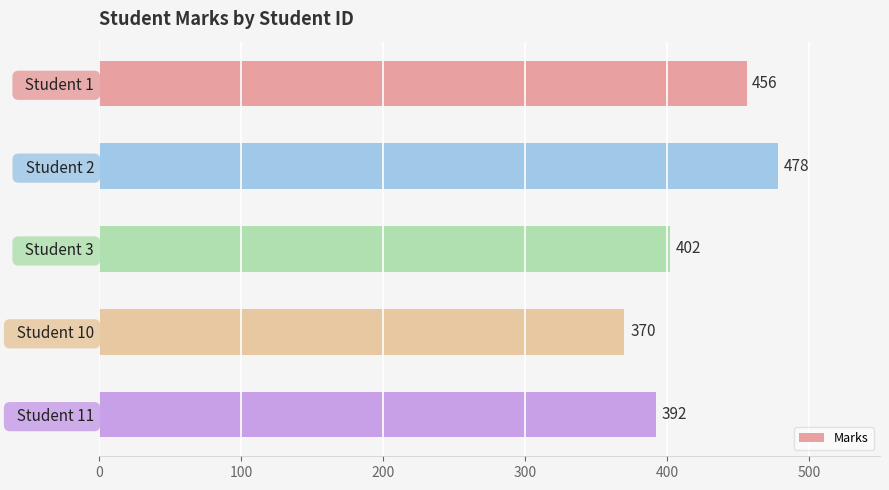

Reading top to bottom, transcribe all the data shown in this chart.

456	478	402	370	392